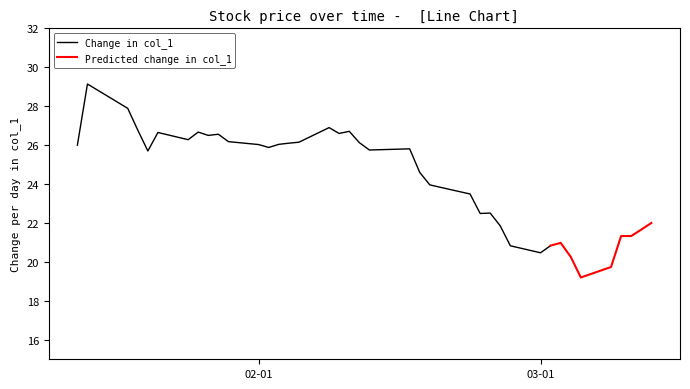

Reading left to right, extract all data points from this chart.

2021-01-14=26.0	2021-01-15=29.1	2021-01-19=27.9	2021-01-20=26.8	2021-01-21=25.7	2021-01-22=26.6	2021-01-25=26.3	2021-01-26=26.7	2021-01-27=26.5	2021-01-28=26.6	2021-01-29=26.2	2021-02-01=26.0	2021-02-02=25.9	2021-02-03=26.0	2021-02-04=26.1	2021-02-05=26.1	2021-02-08=26.9	2021-02-09=26.6	2021-02-10=26.7	2021-02-11=26.1	2021-02-12=25.8	2021-02-16=25.8	2021-02-17=24.6	2021-02-18=24.0	2021-02-19=23.8	2021-02-22=23.5	2021-02-23=22.5	2021-02-24=22.5	2021-02-25=21.9	2021-02-26=20.8	2021-03-01=20.5	2021-03-02=20.8	2021-03-03=21.0	2021-03-04=20.3	2021-03-05=19.2	2021-03-08=19.7	2021-03-09=21.3	2021-03-10=21.3	2021-03-11=21.7	2021-03-12=22.0